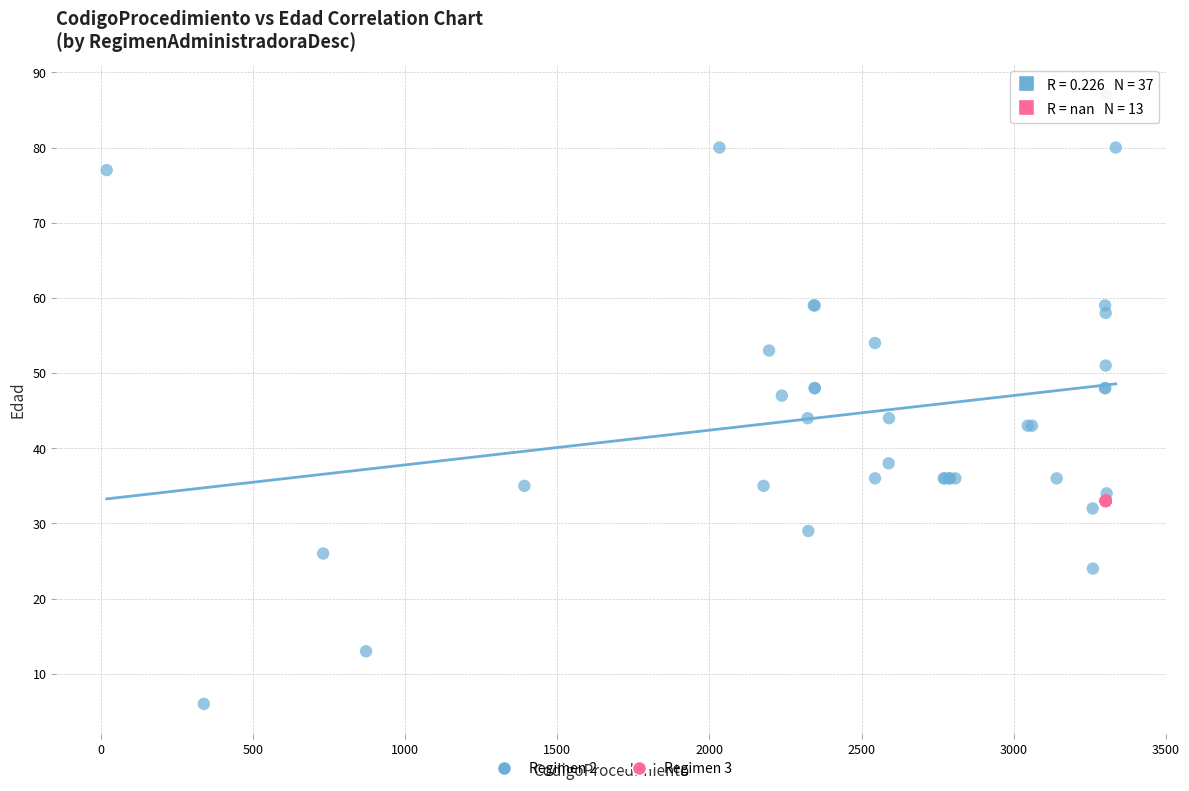

Which series reaches the maximum Y coordinate?

Regimen 2